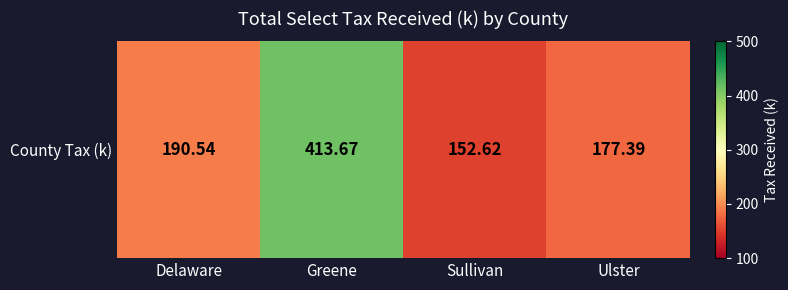

What is the sum of the values at Greene and Ulster?

591.1